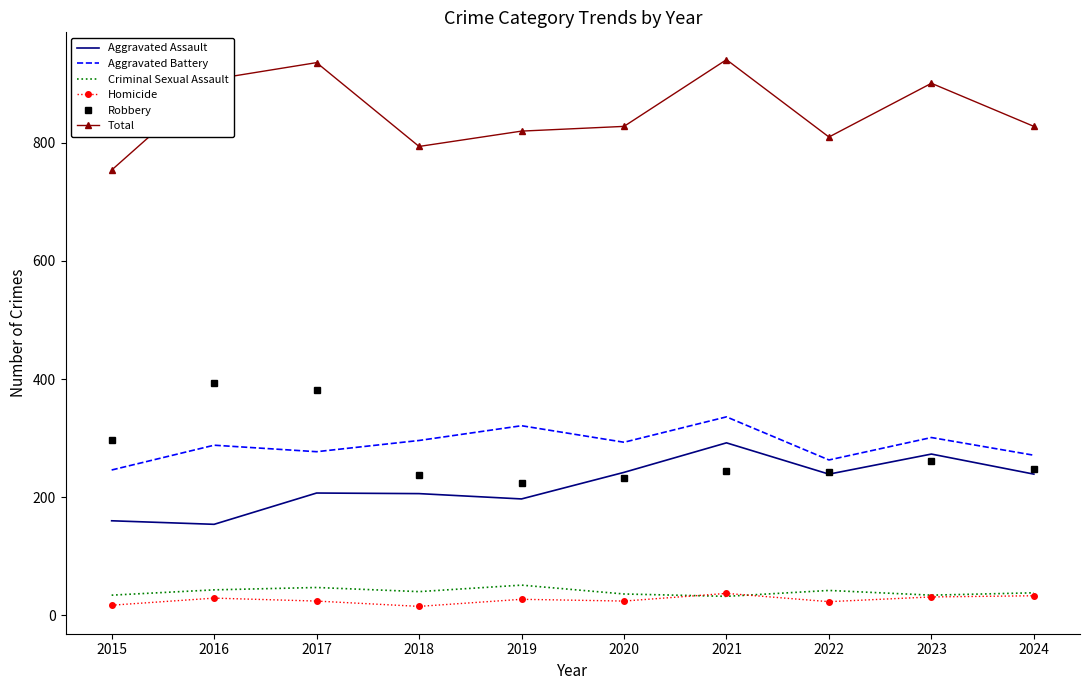

True or false: Criminal Sexual Assault has more than 0 points higher than both neighbors.

True